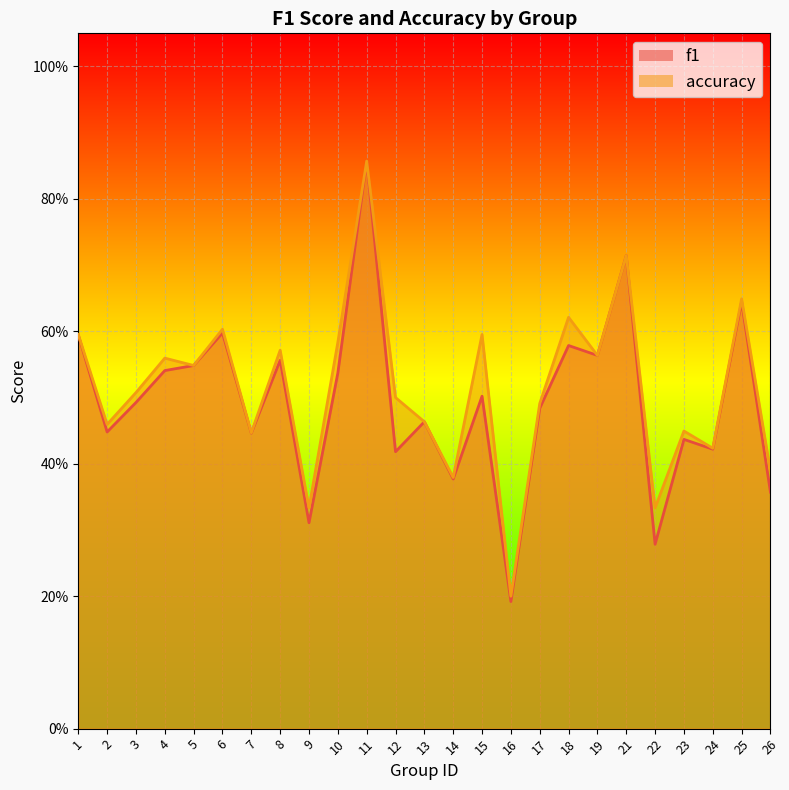

What are all the series names shown in the legend?

f1, accuracy